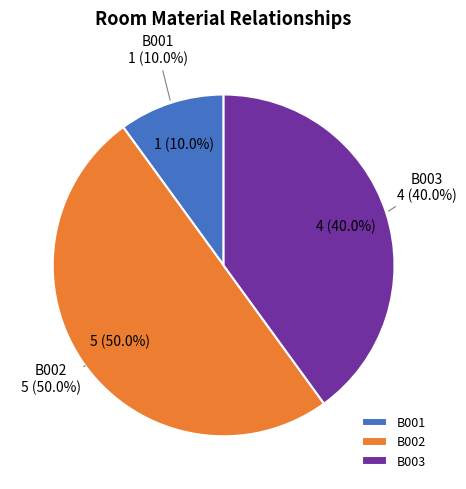

To the nearest percent, what percentage of the pie is B003?

40%